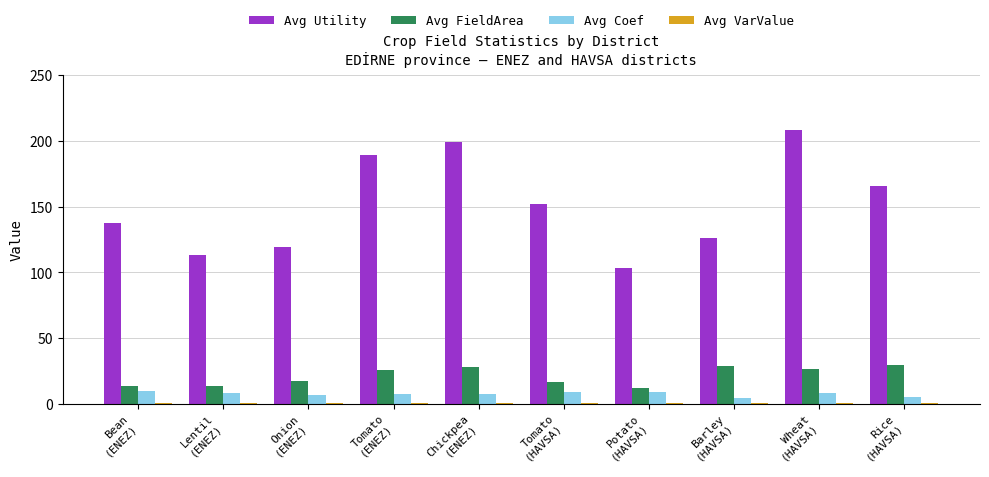

What is the lowest value of the Avg Utility series?

103.3